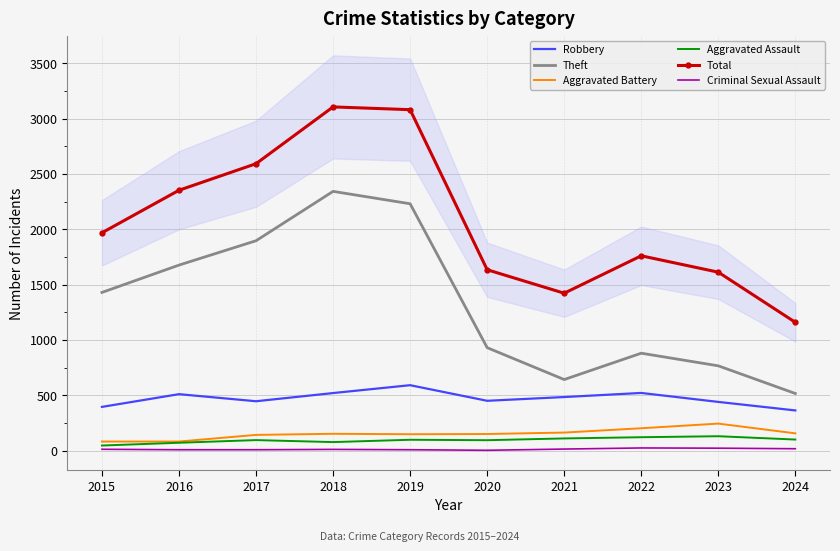

The Aggravated Battery series shows 163 at 2021. True or false?

True